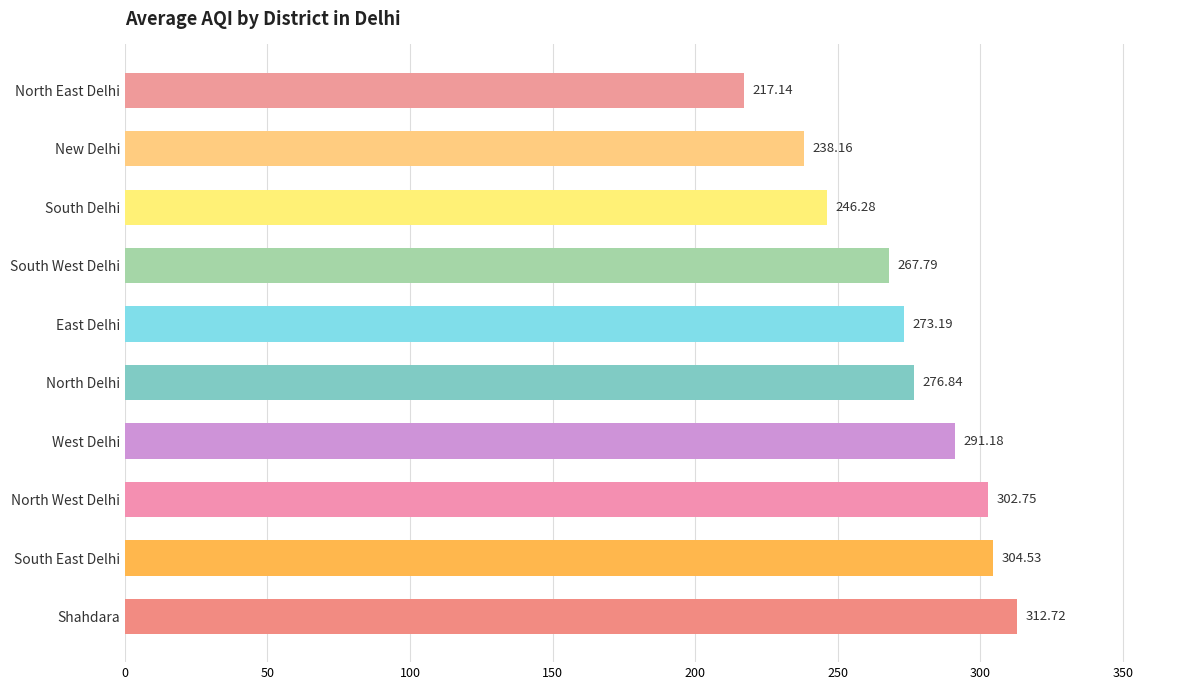

What is the difference between the maximum and minimum values?

95.6